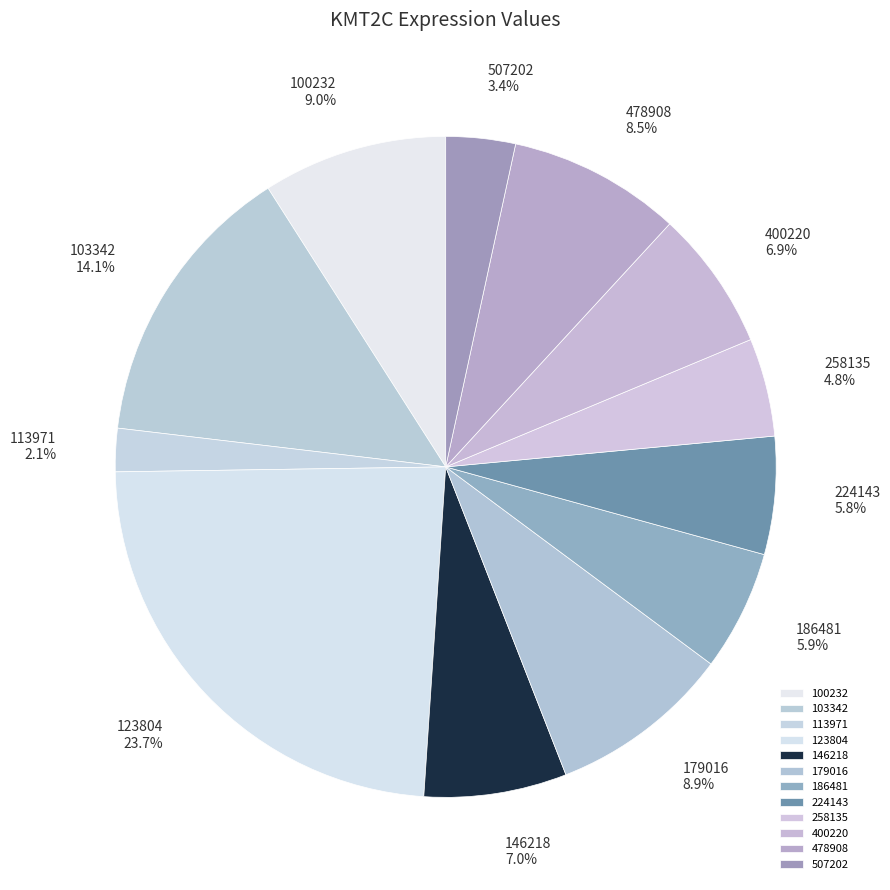

Does 478908 account for over 50% of the chart?

No